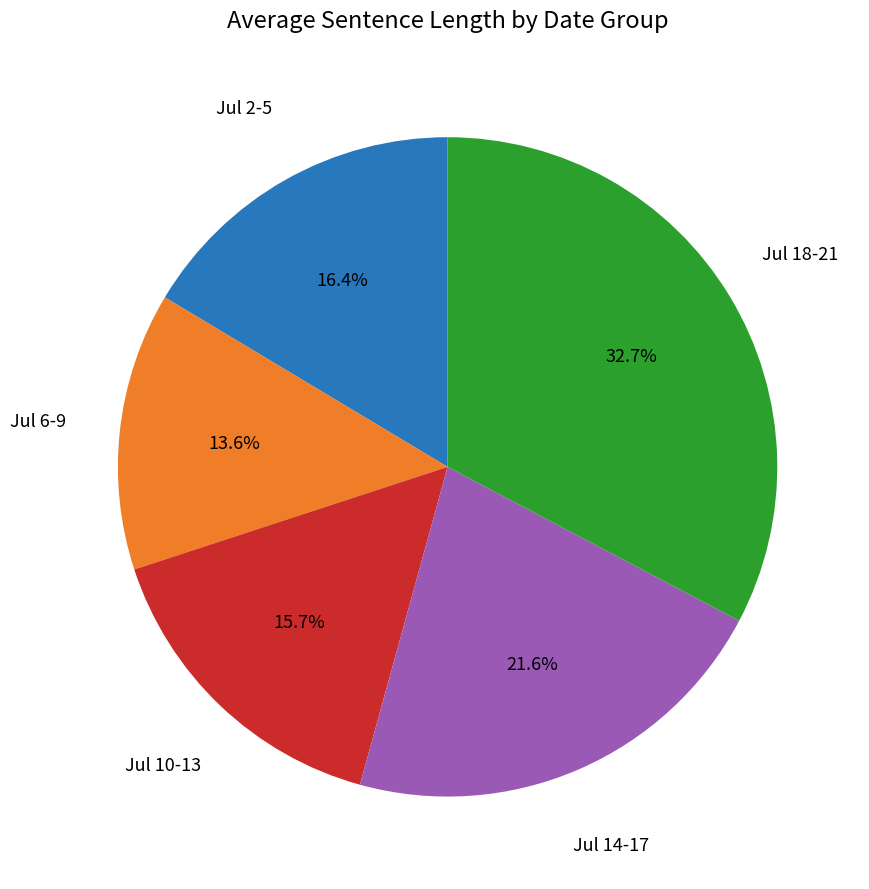

Do Jul 2-5 and Jul 14-17 together represent more than half of the pie?

No